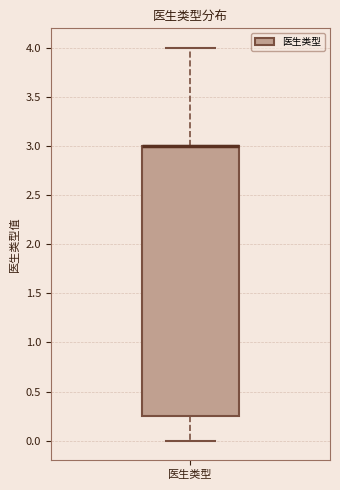

Where does the upper whisker of the box for 医生类型 end on the y-axis? The values are not printed on the chart, so give them approximately, as read against the axis.

4.00